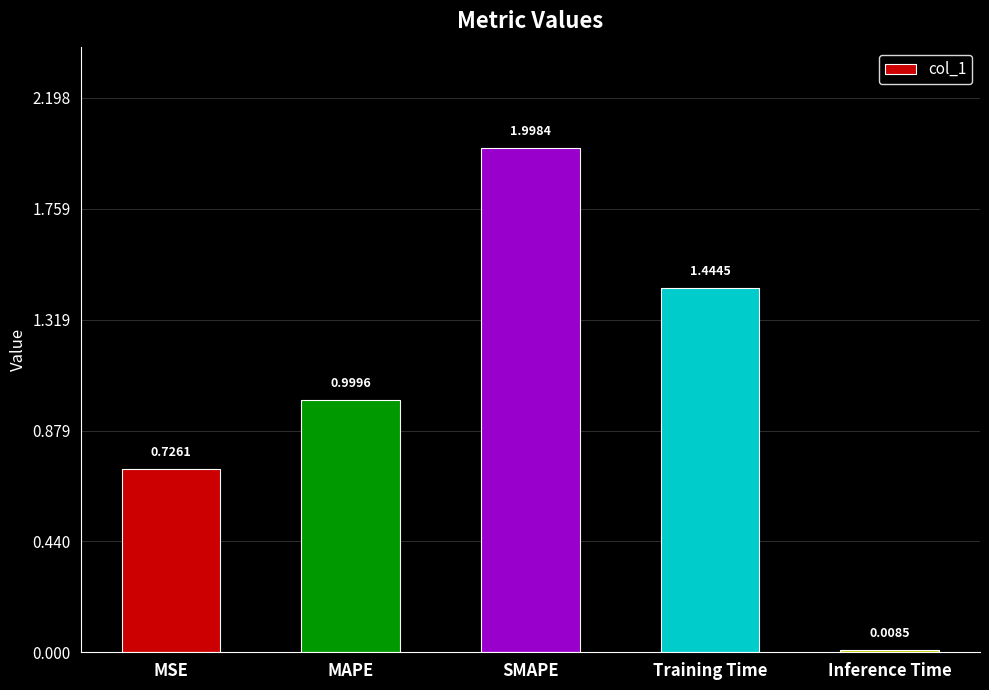

List the labels in order of value, largest first.

SMAPE, Training Time, MAPE, MSE, Inference Time